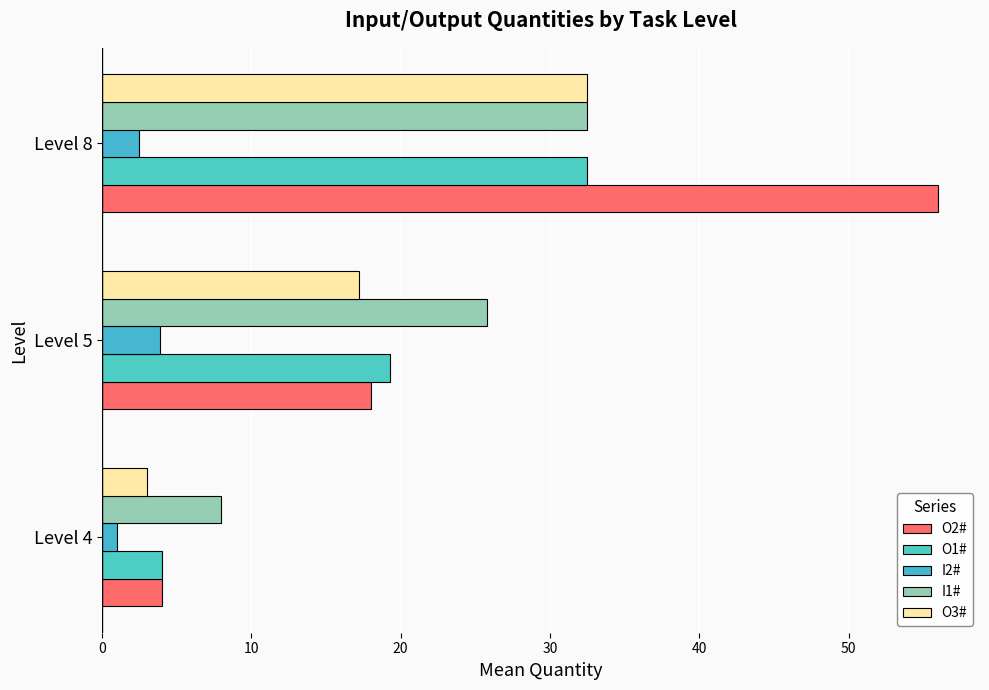

Count the number of data series in this chart.

5